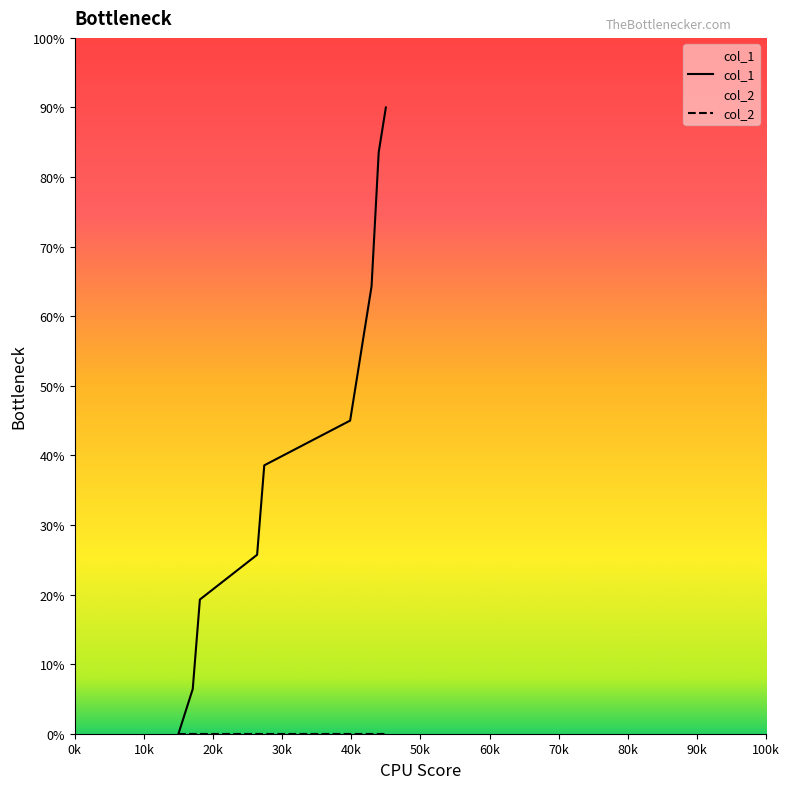

Which series has the widest spread of values?

col_1